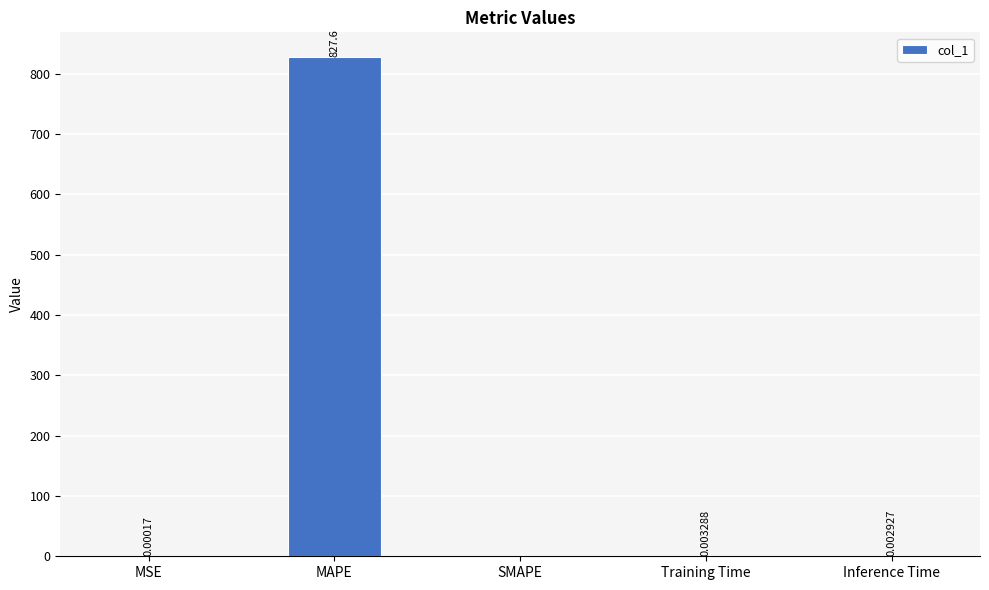

What is the sum of all values?

827.6